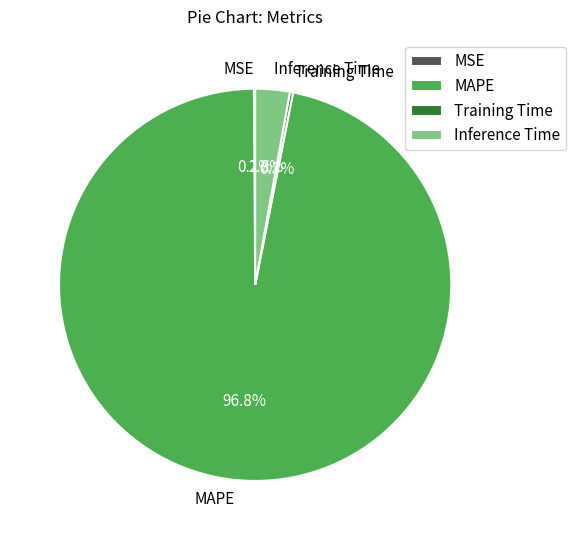

Which slice is the largest?

MAPE